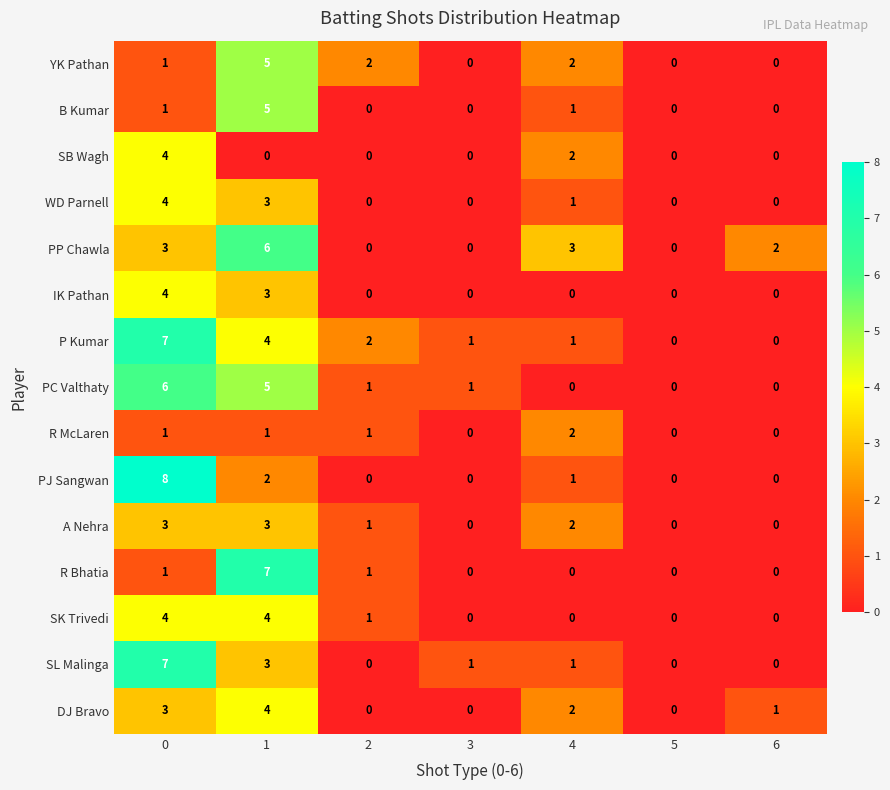

Which series has the largest range (max minus min)?

PJ Sangwan